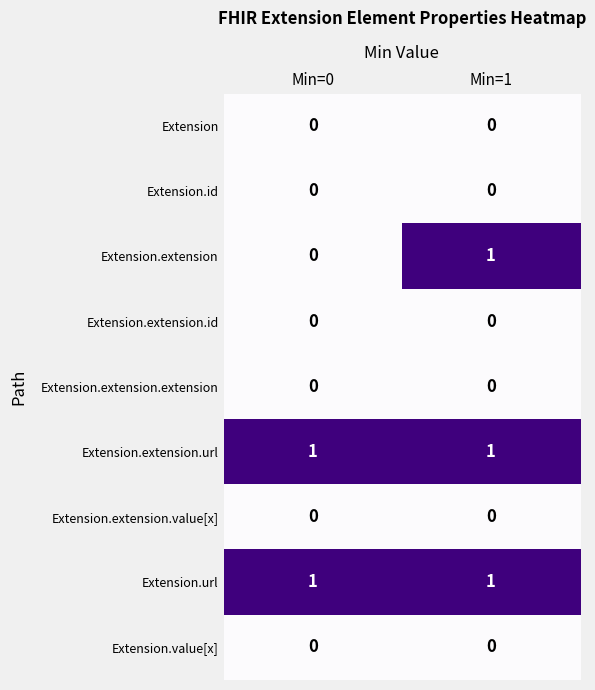

How many series are shown in this chart?

9